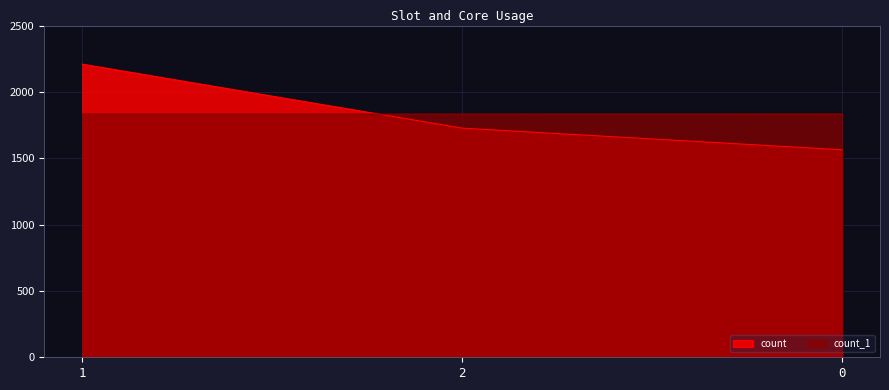

What is the lowest value of the count_1 series?

1833